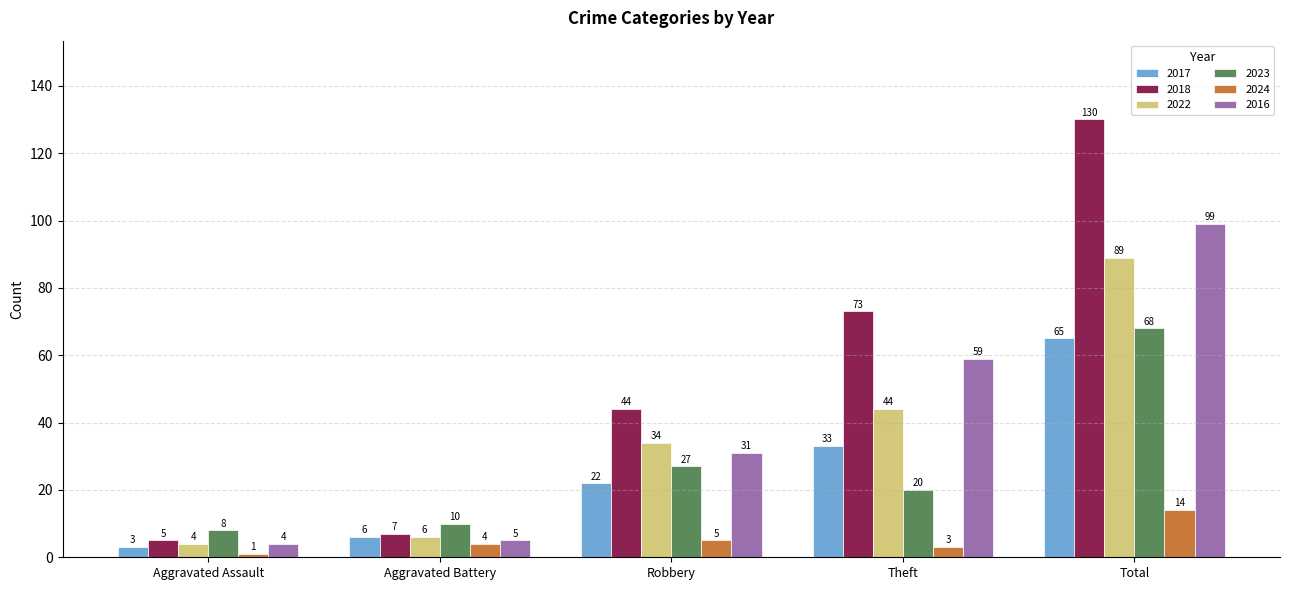

The 2018 series shows 5 at Aggravated Assault. True or false?

True